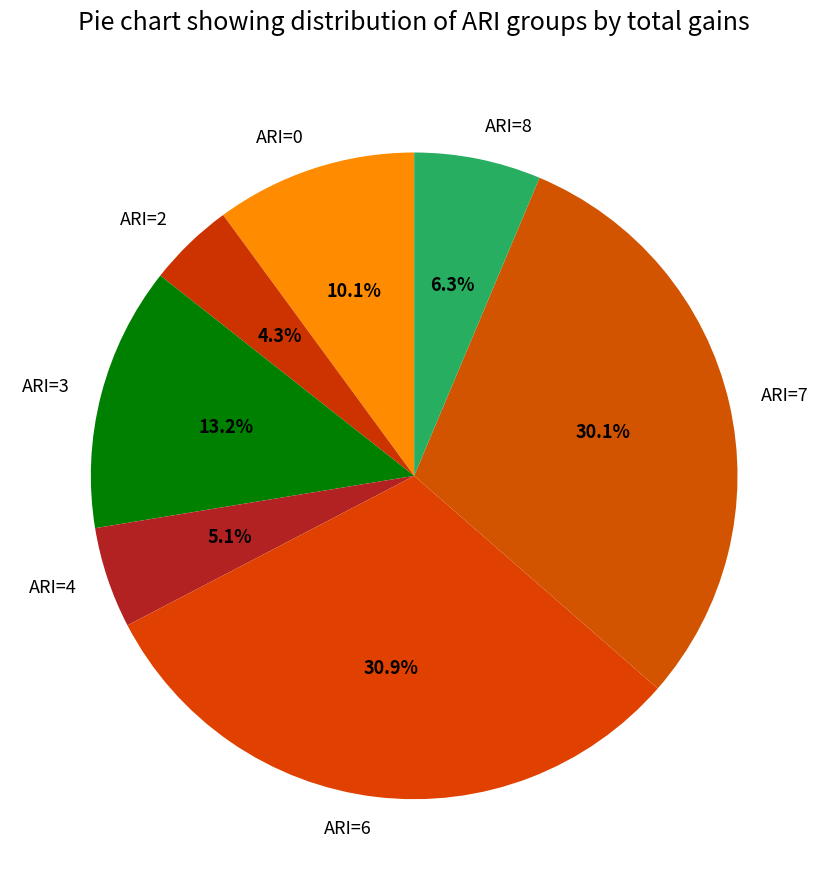

To the nearest percent, what is the difference between the largest and smallest slice percentages?

27%